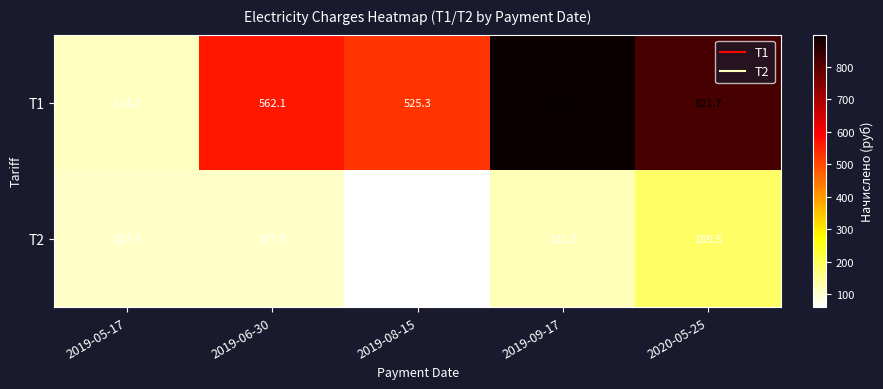

Which series has the largest total across all categories?

T1